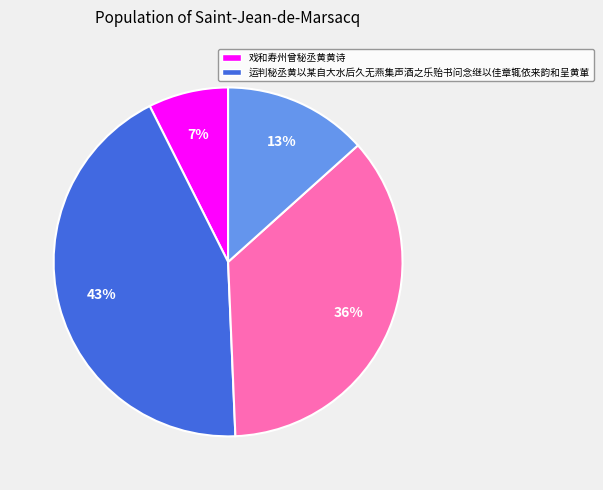

To the nearest percent, what is the average slice percentage?

25%